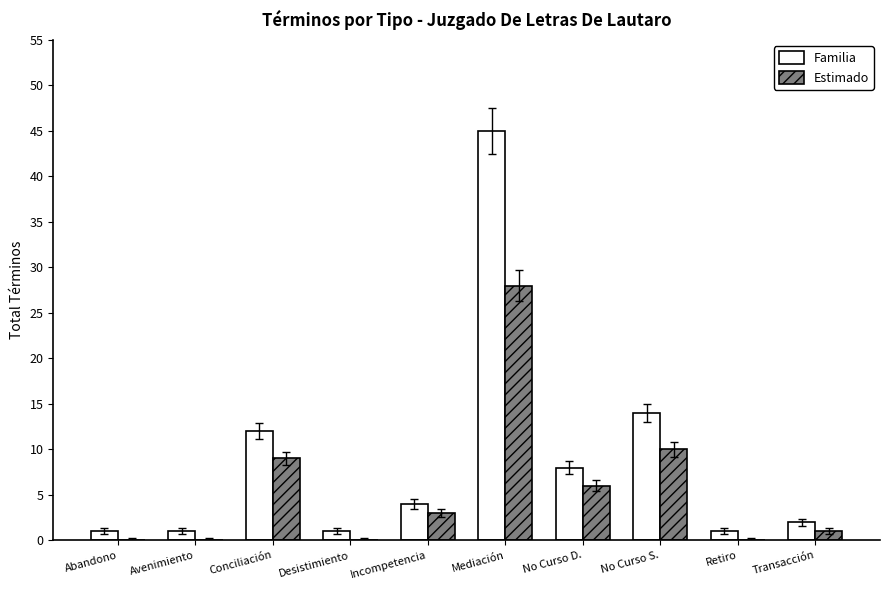

Where is Familia nearest to the value 23?

No Curso S.